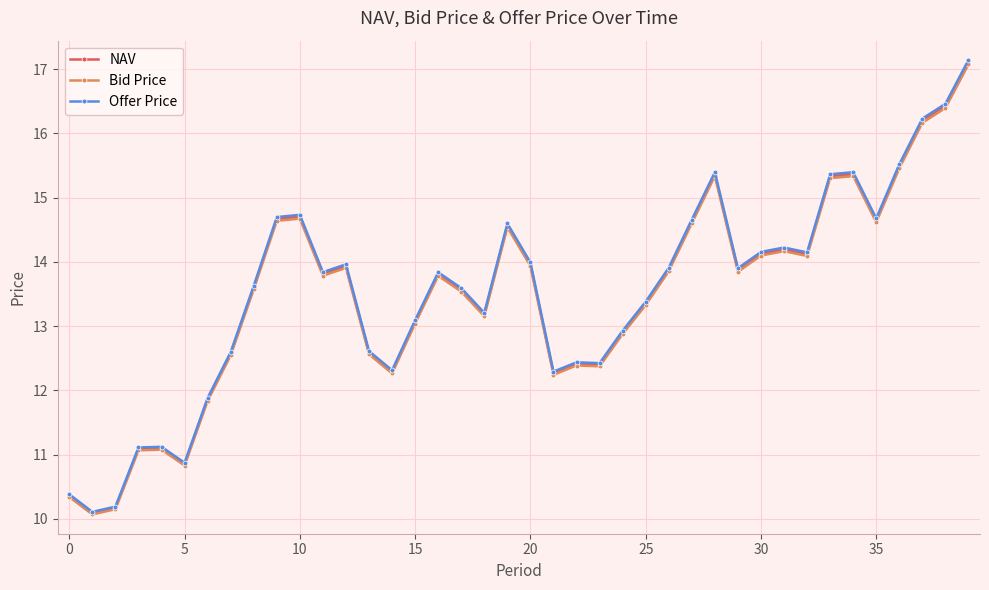

Which series has the largest range (max minus min)?

Offer Price